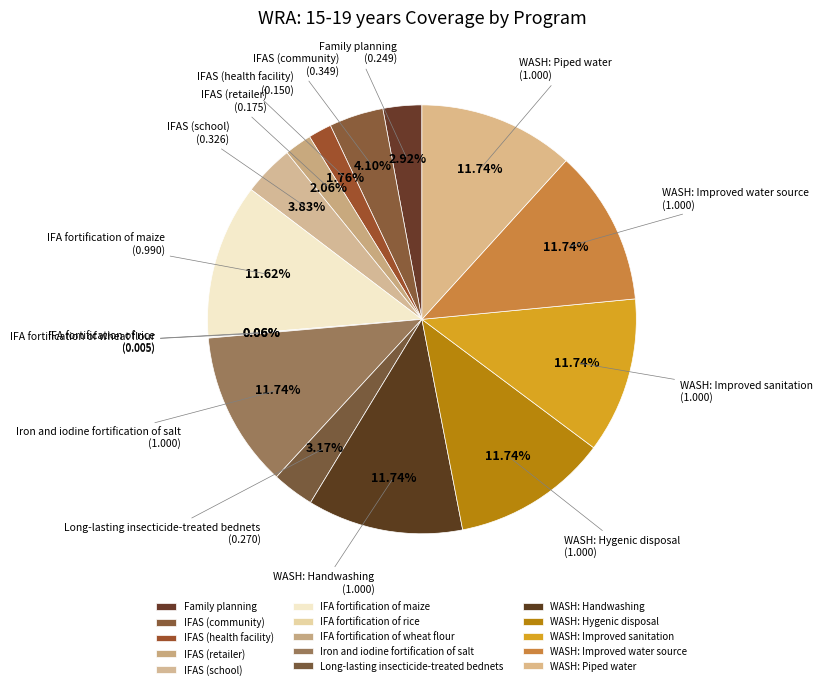

Does WASH: Piped water account for over 50% of the chart?

No